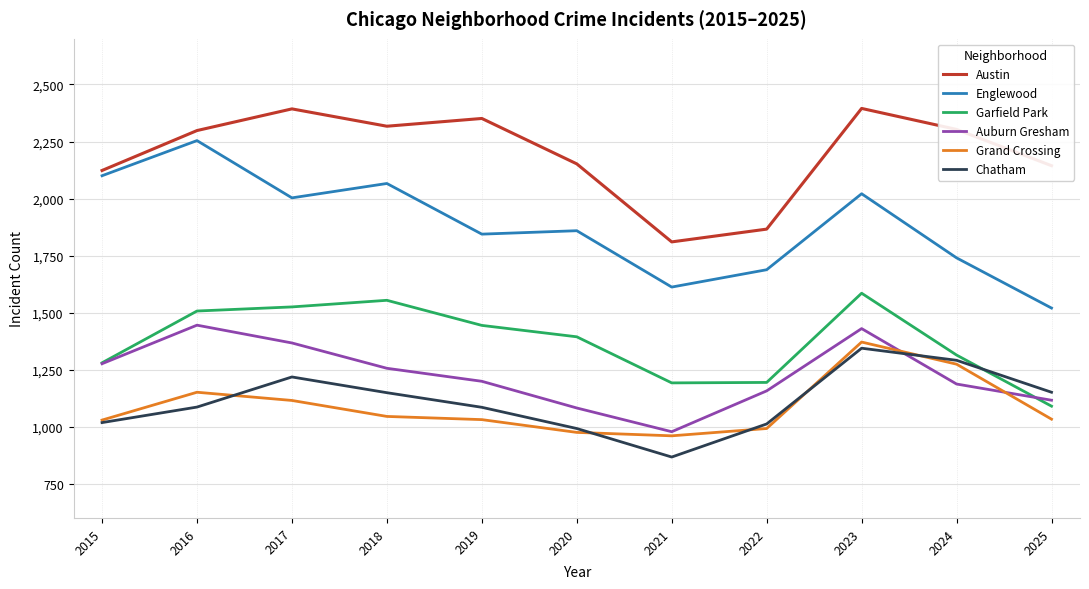

What is the difference between the maximum and minimum values in the Garfield Park series?

495